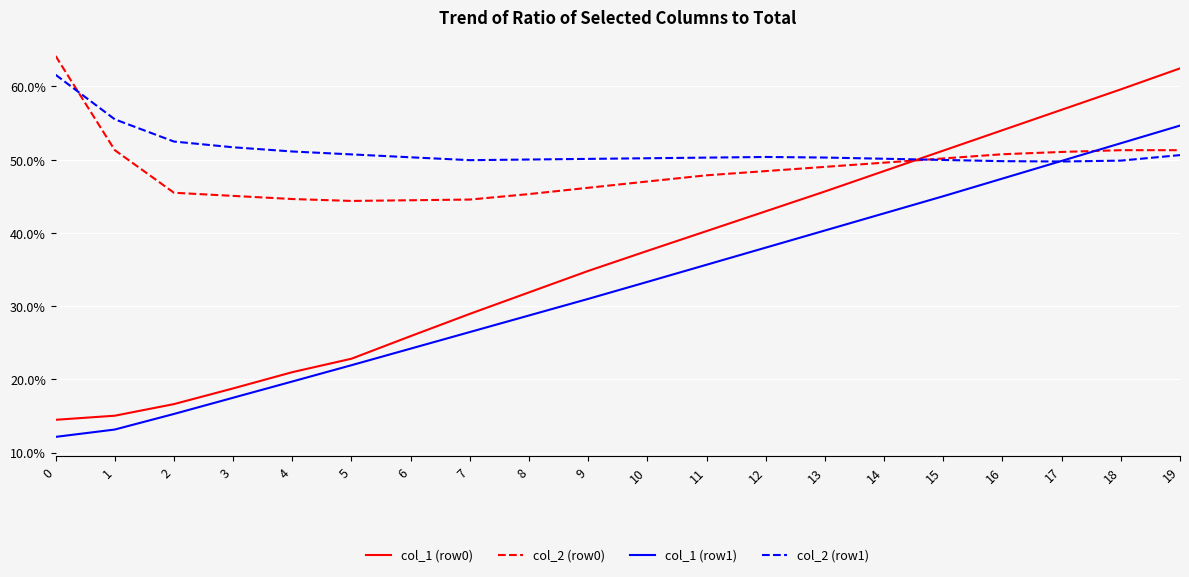

What is the total value across all series at 5?

139.8